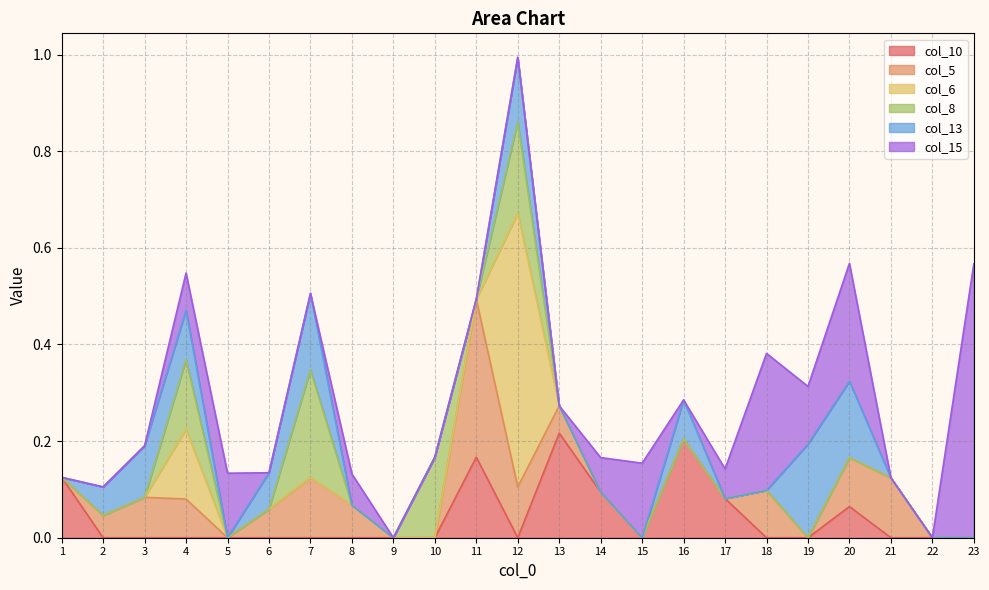

How many lines are shown in the chart?

6